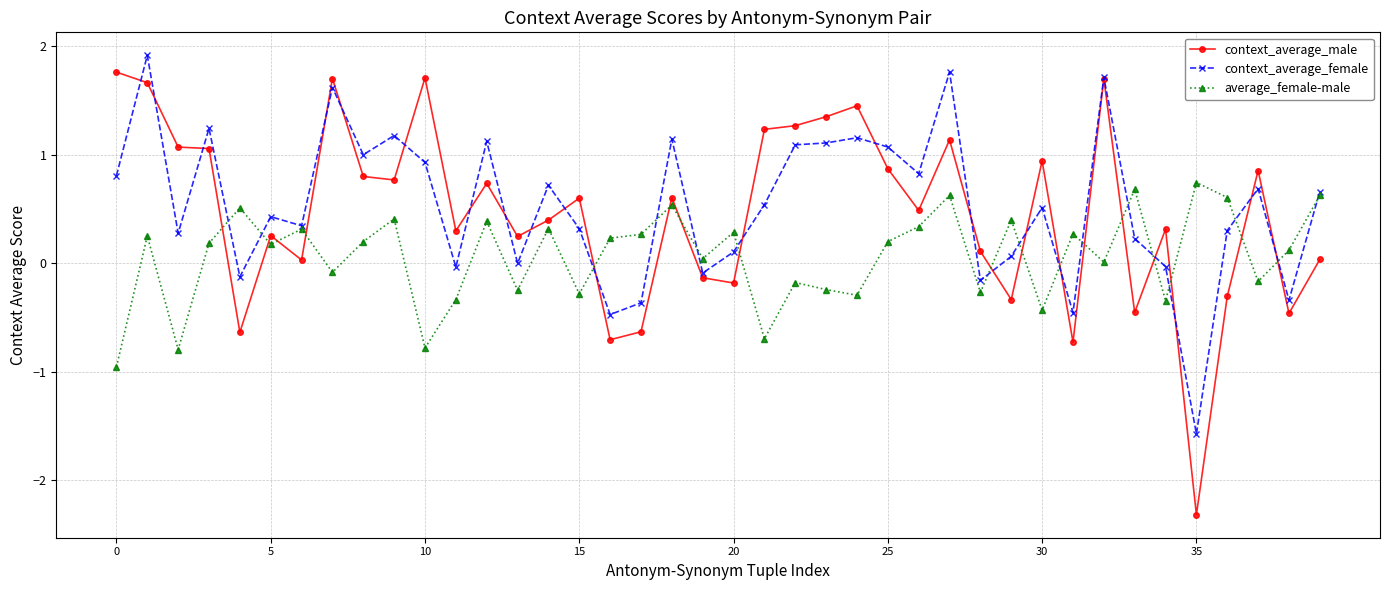

Does the chart display data point markers on the line(s)?

Yes